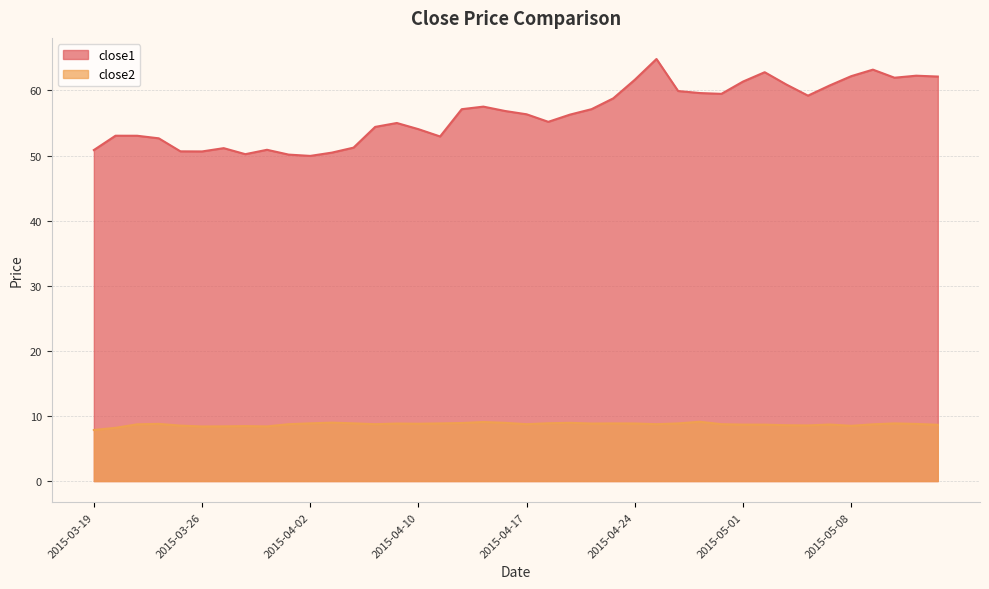

Which series has the largest total across all categories?

close1